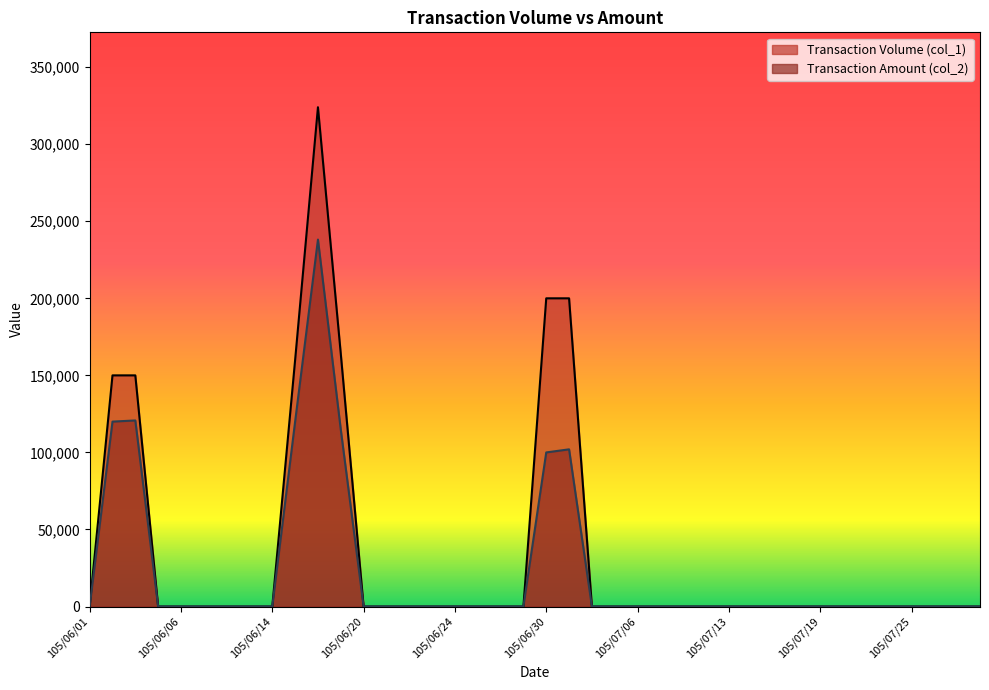

True or false: Transaction Amount (col_2) and Transaction Volume (col_1) cross at least once.

False